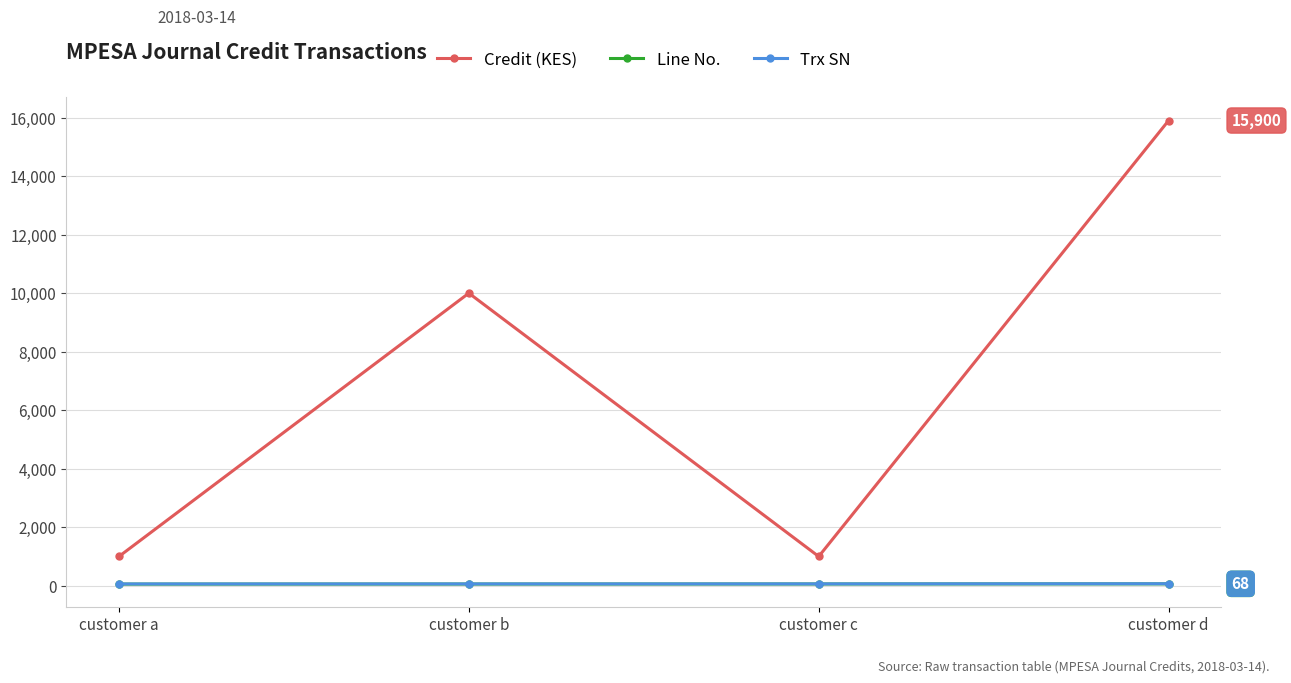

What are all the series names shown in the legend?

Credit (KES), Line No., Trx SN